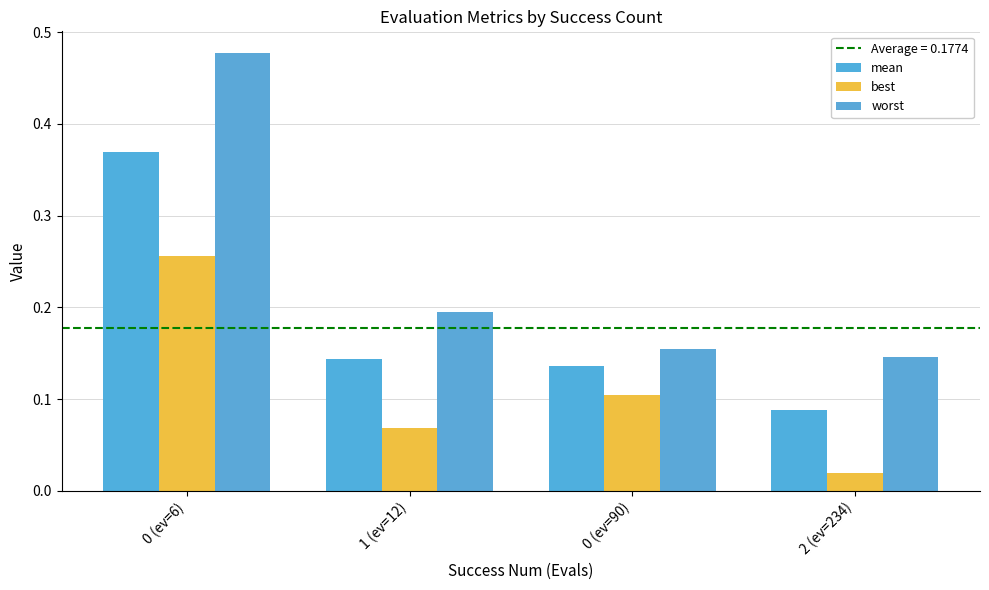

How many data points does each series have?

4